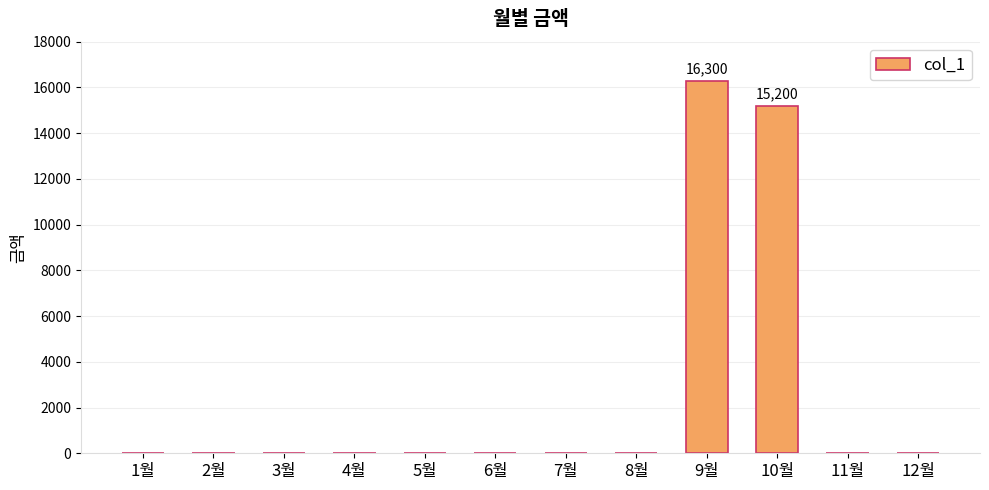

How many data points does each series have?

12